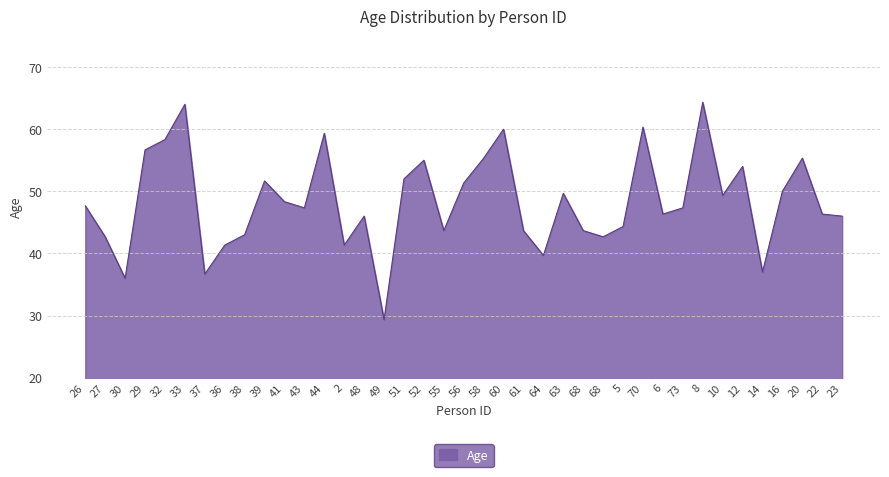

At which category does the chart reach its minimum across all series?

49